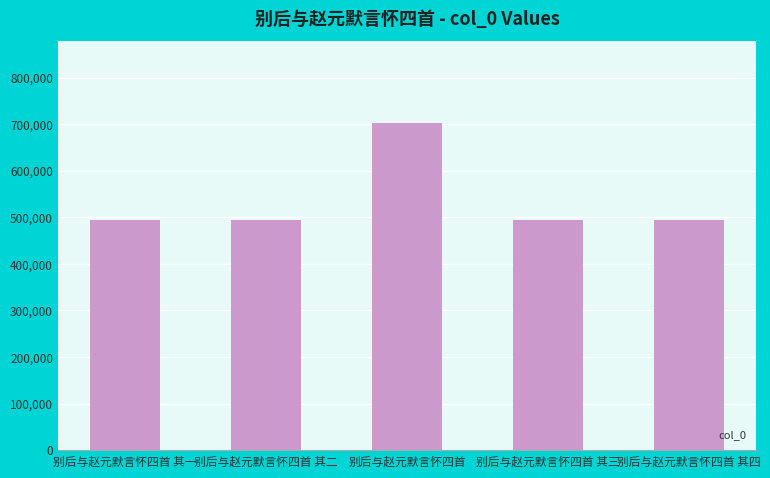

What is the smallest value displayed?

494047